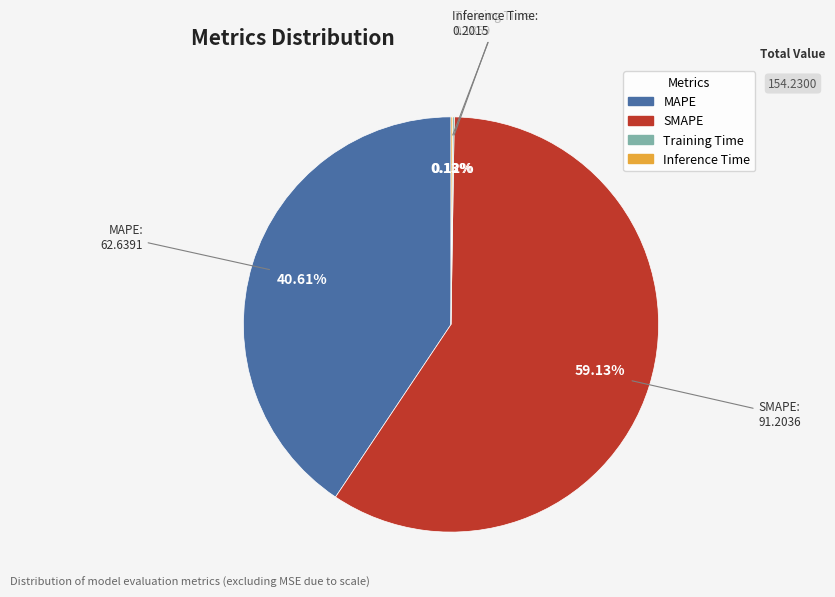

Is SMAPE the majority of the pie?

Yes